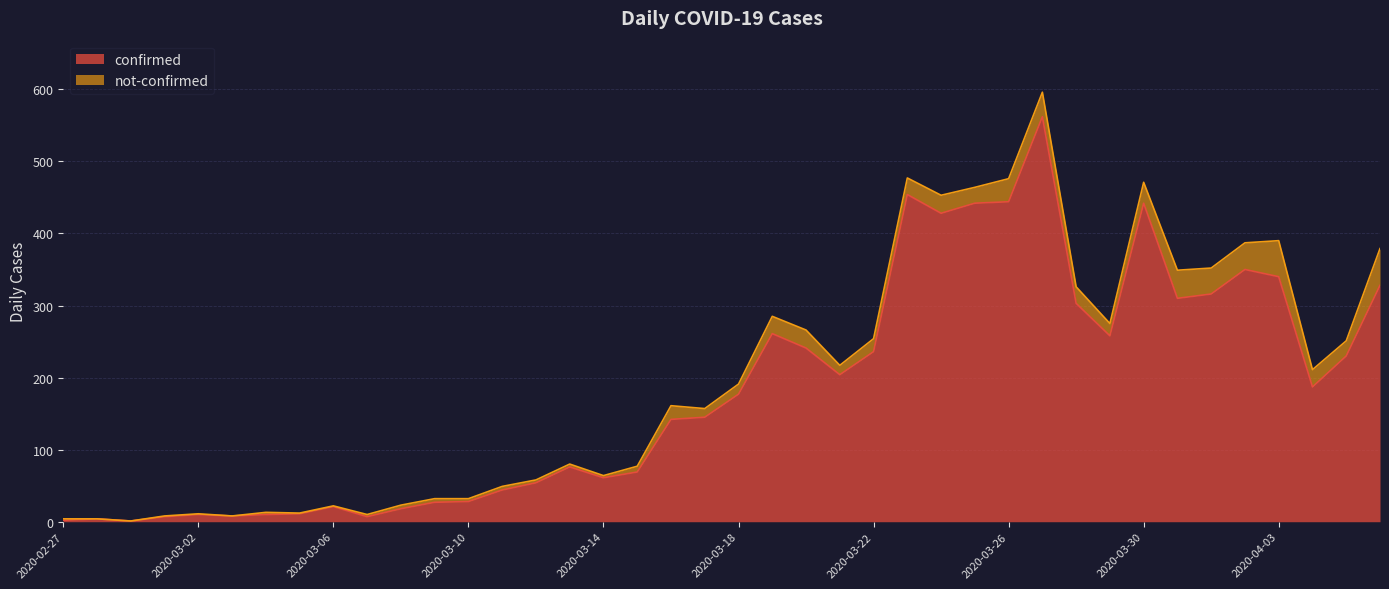

What is the label of the 32nd point from the right?

2020-03-06